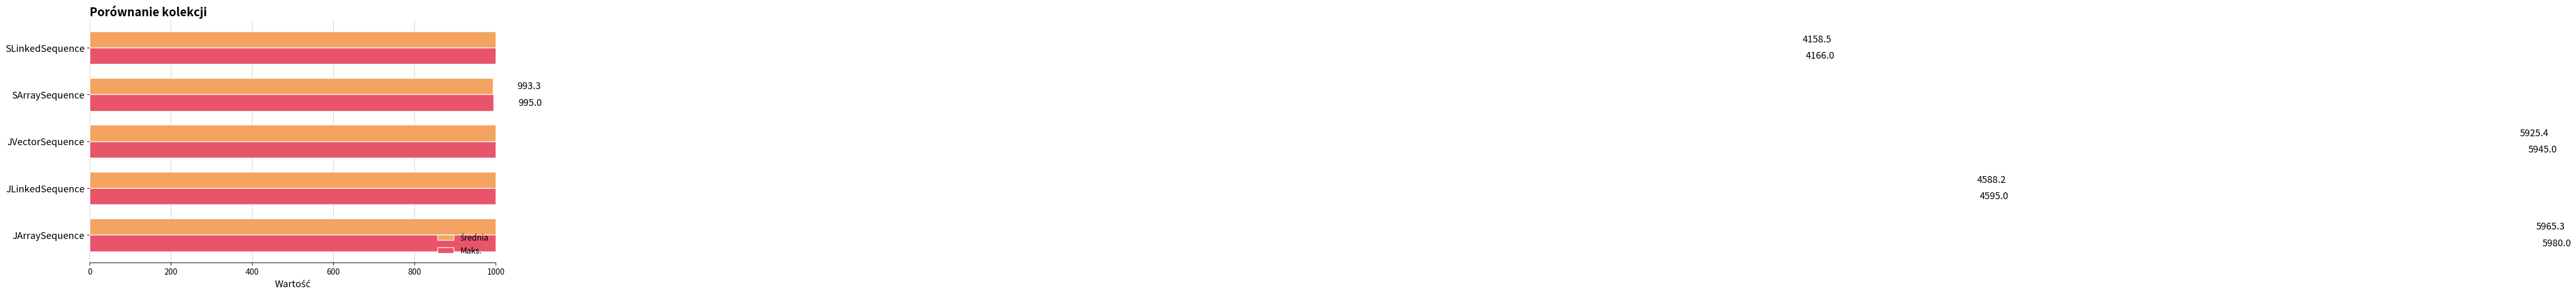

What is the difference between the maximum and minimum values in the Średnia series?

4972.0